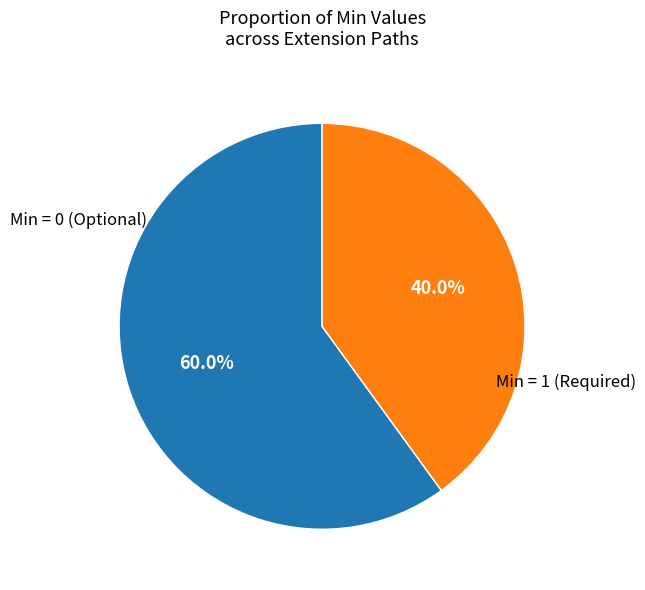

Rank the categories by value from highest to lowest.

Min = 0 (Optional), Min = 1 (Required)